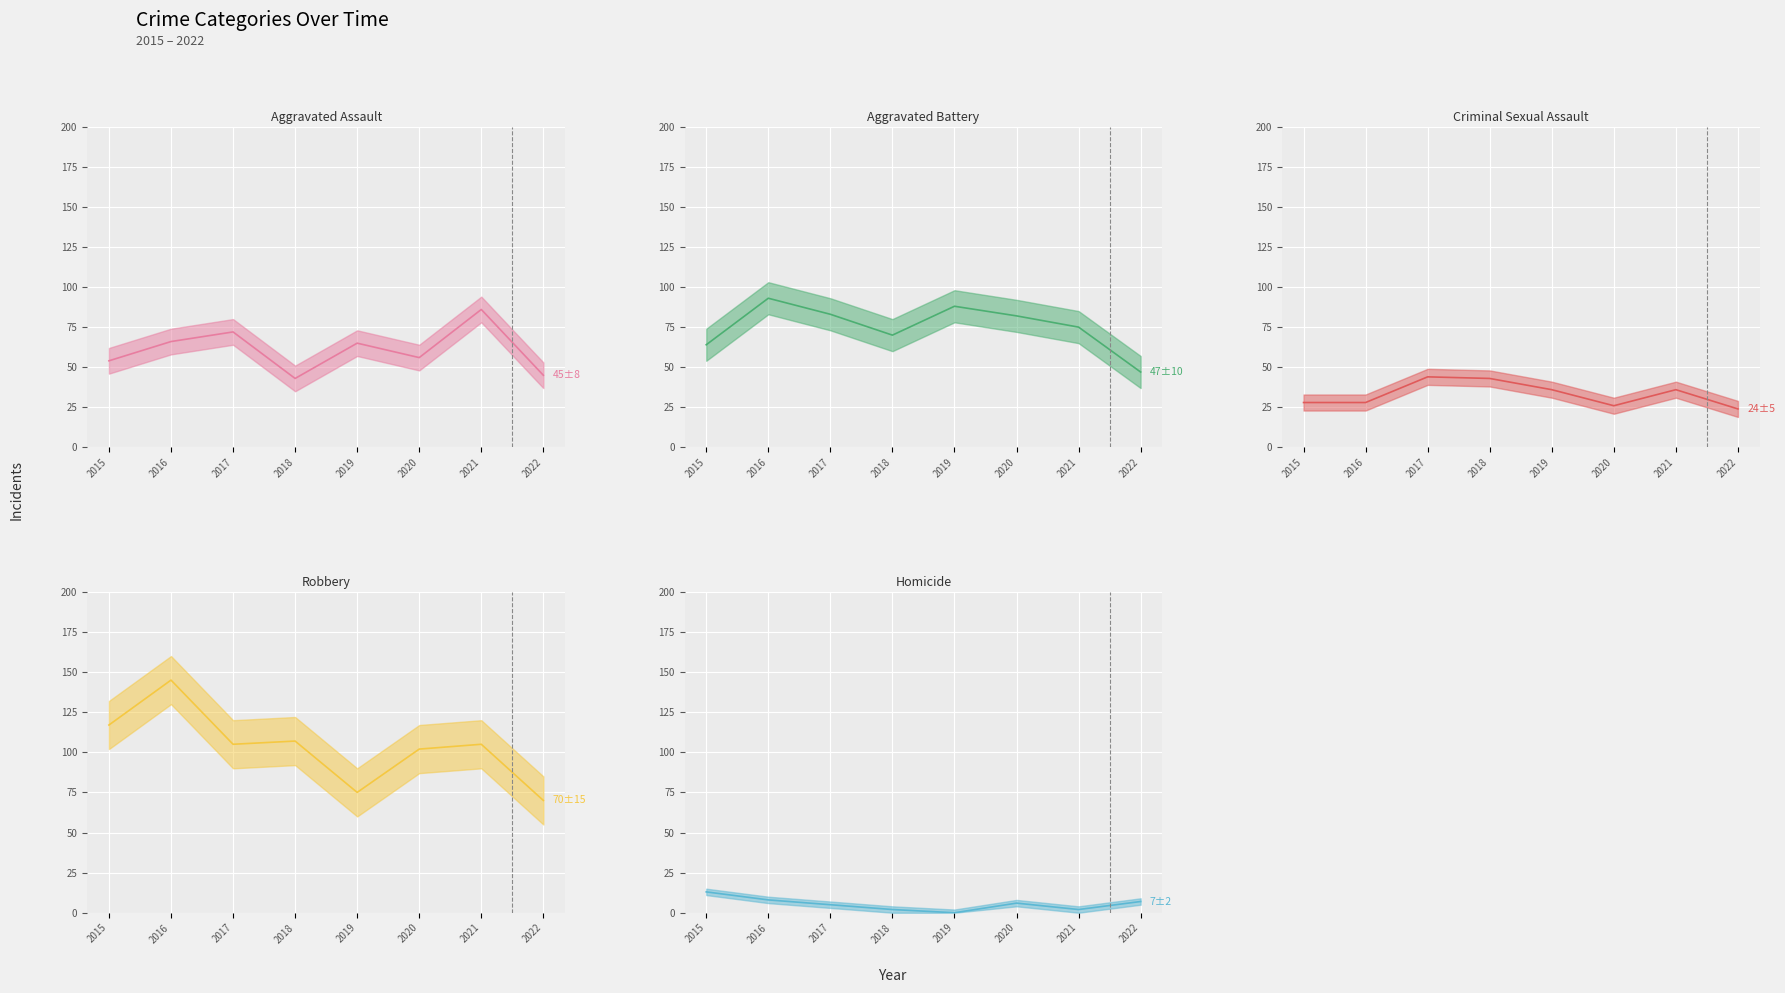

What are all the series names shown in the legend?

Aggravated Assault, Aggravated Battery, Criminal Sexual Assault, Robbery, Homicide